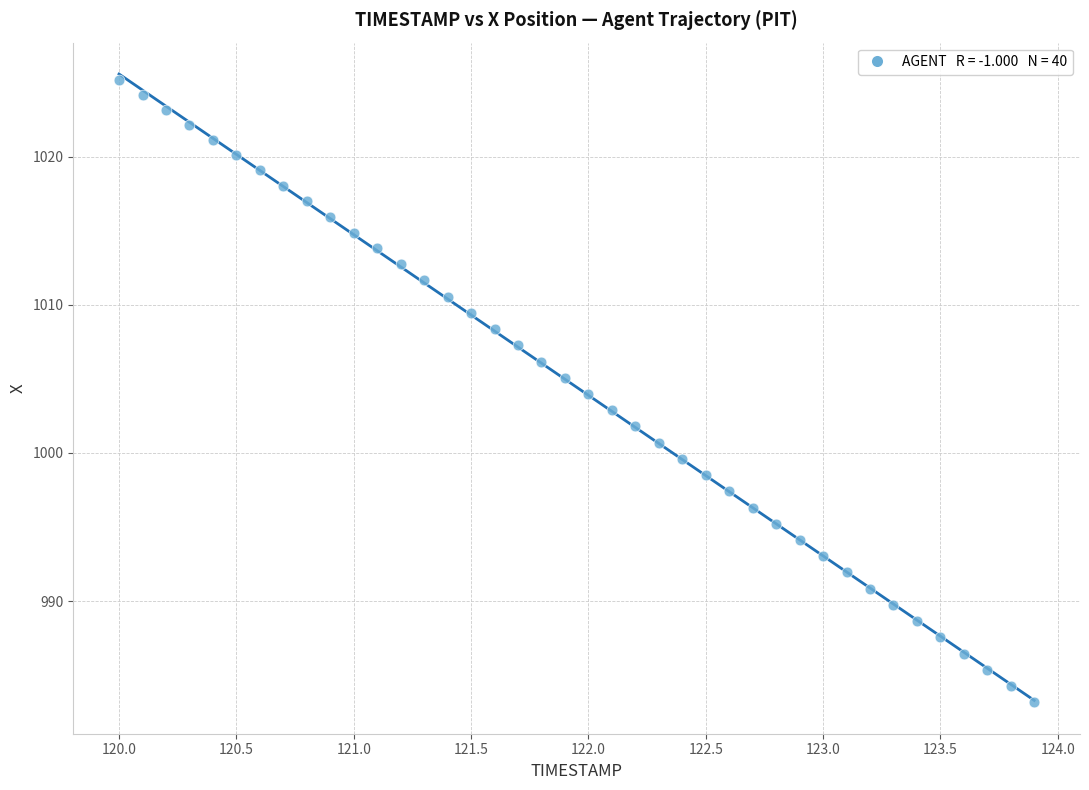

What is the range of X values (max minus min)?

3.9